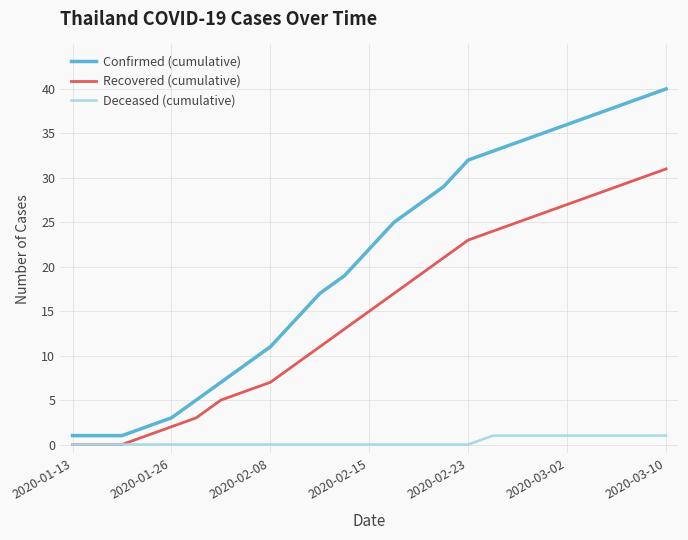

List the series in order of their overall mean, highest first.

Confirmed (cumulative), Recovered (cumulative), Deceased (cumulative)